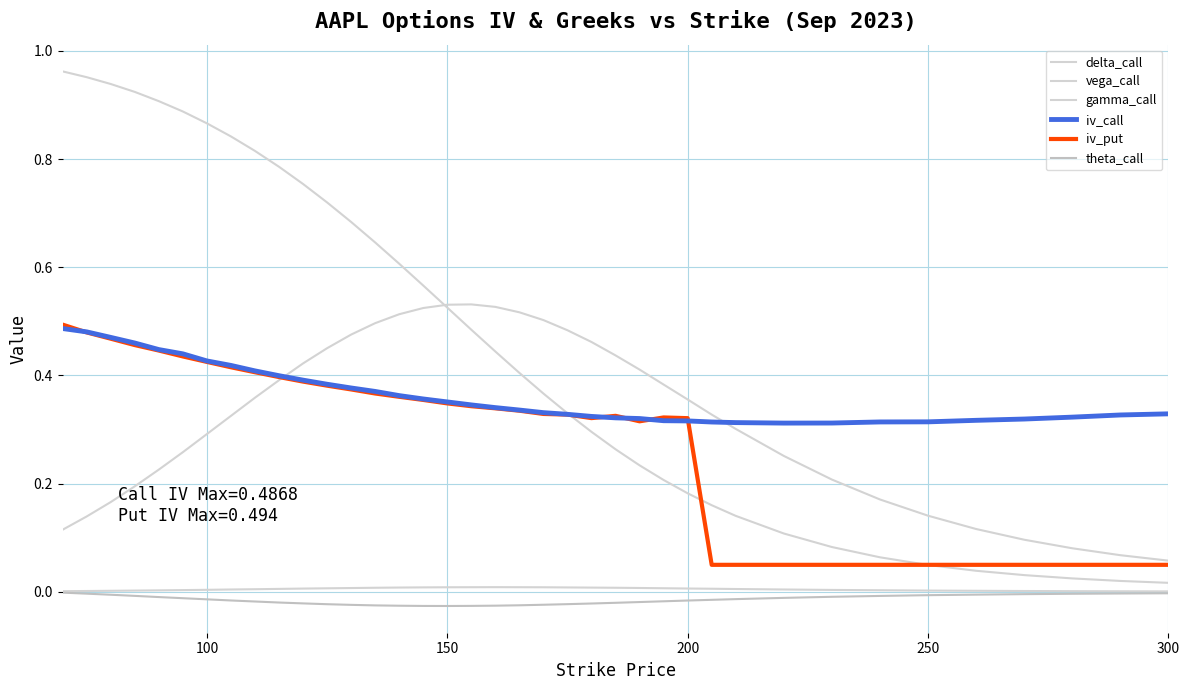

Does the chart have visible grid lines?

Yes